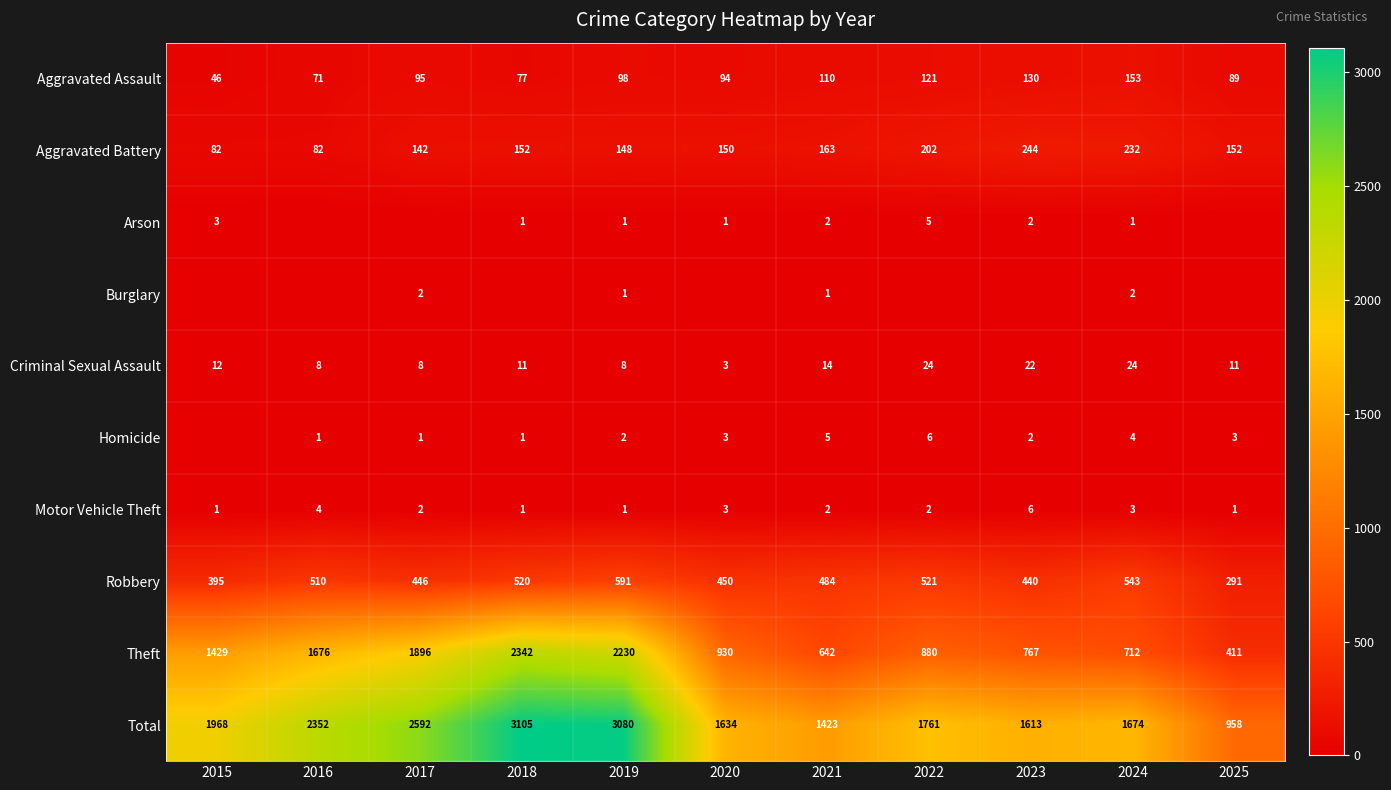

List the labels in order of Aggravated Assault value, smallest first.

2015, 2016, 2018, 2025, 2020, 2017, 2019, 2021, 2022, 2023, 2024